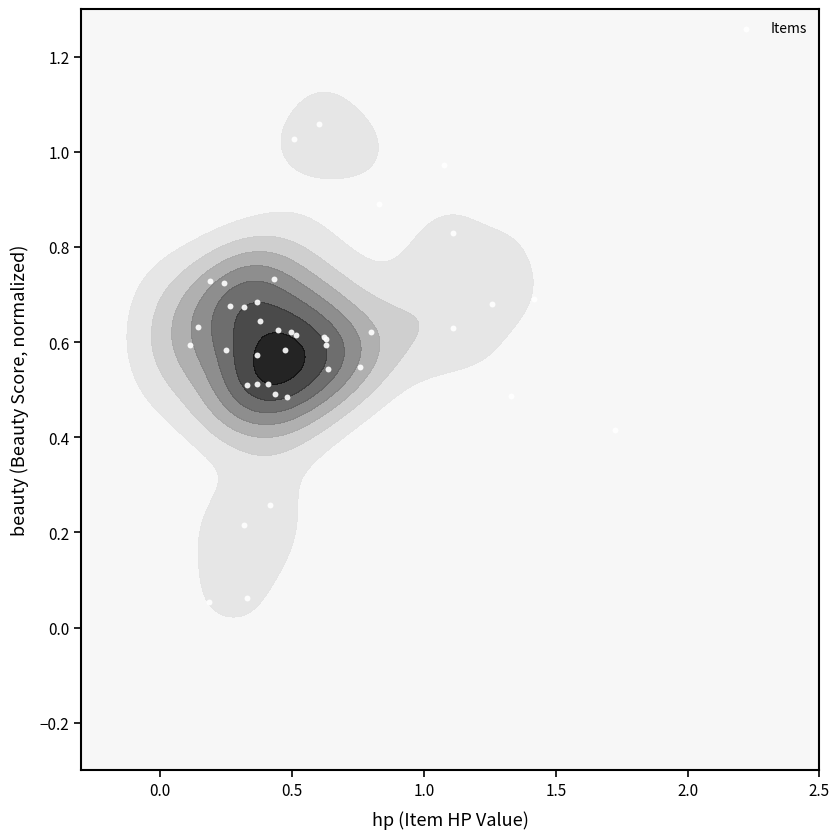

Is it true that the value at 2.0 is 0.3?

False